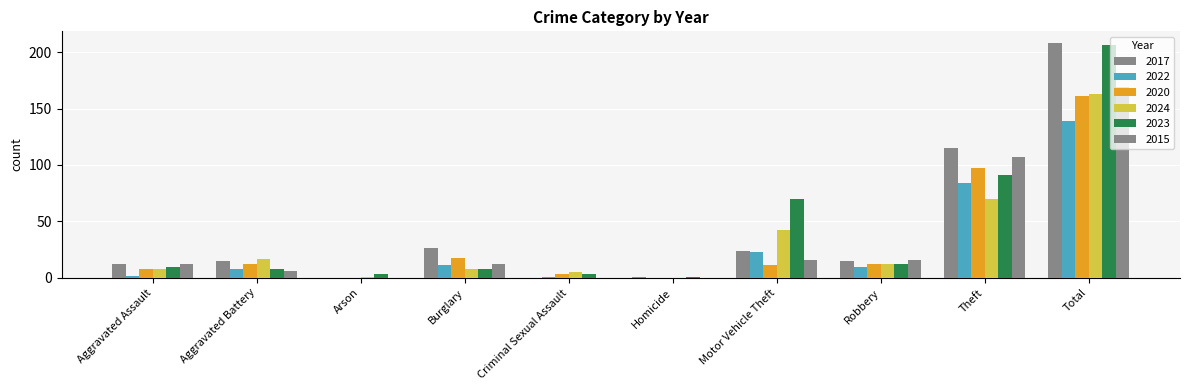

At how many categories does at least one series exceed 123?

1